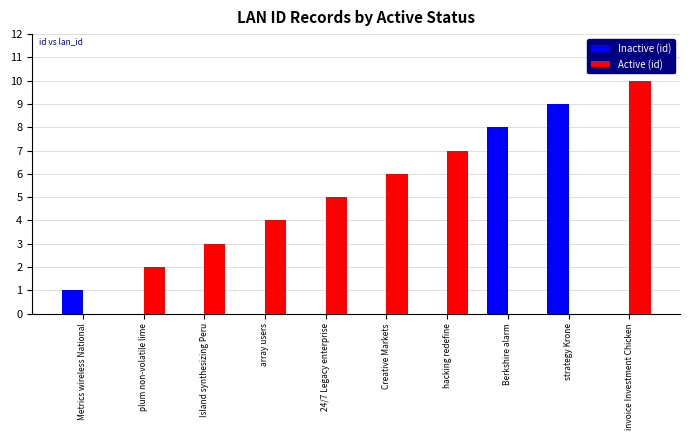

Which series has the largest total across all categories?

Active (id)